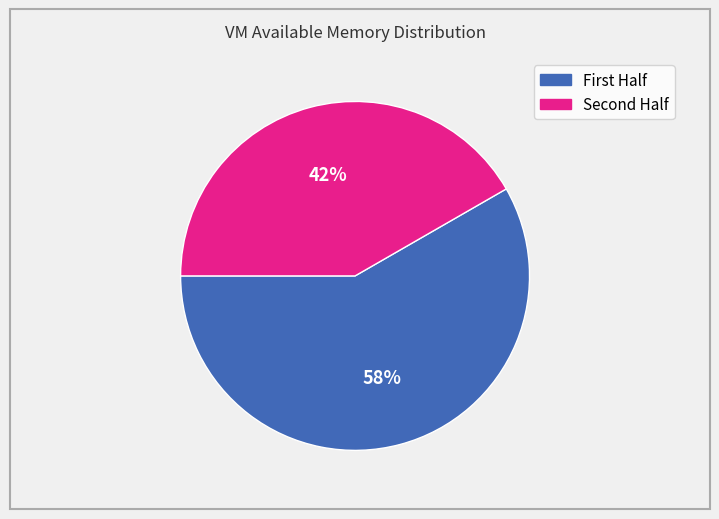

To the nearest percent, what is the average slice percentage?

50%